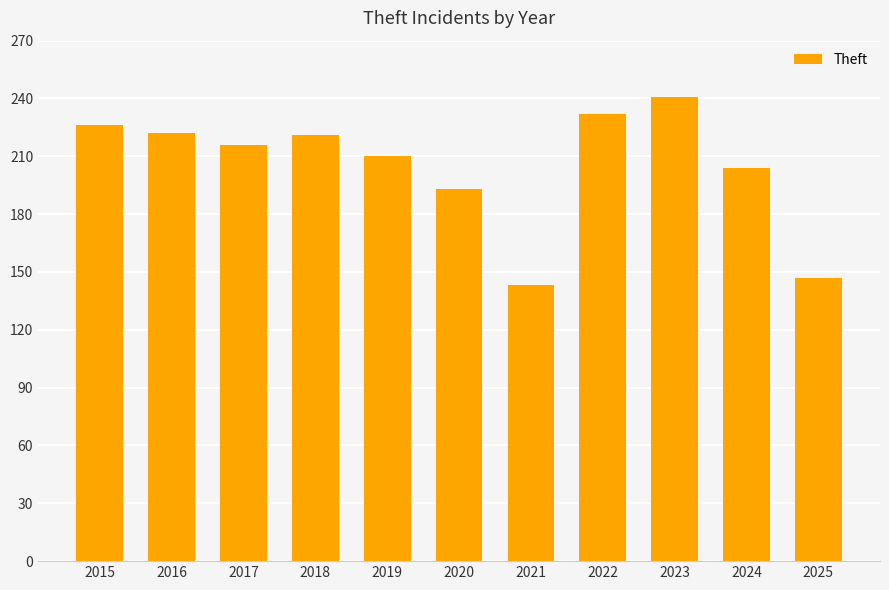

Between 2018 and 2021, which is larger?

2018